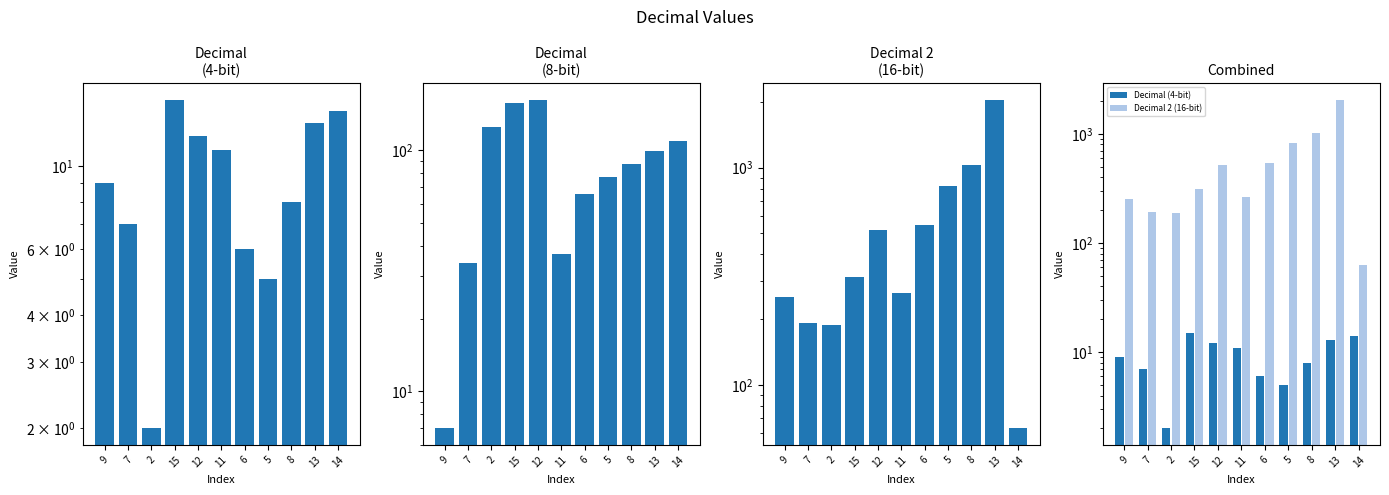

How many data points in Decimal 2 (16-bit) are less than 312?

5